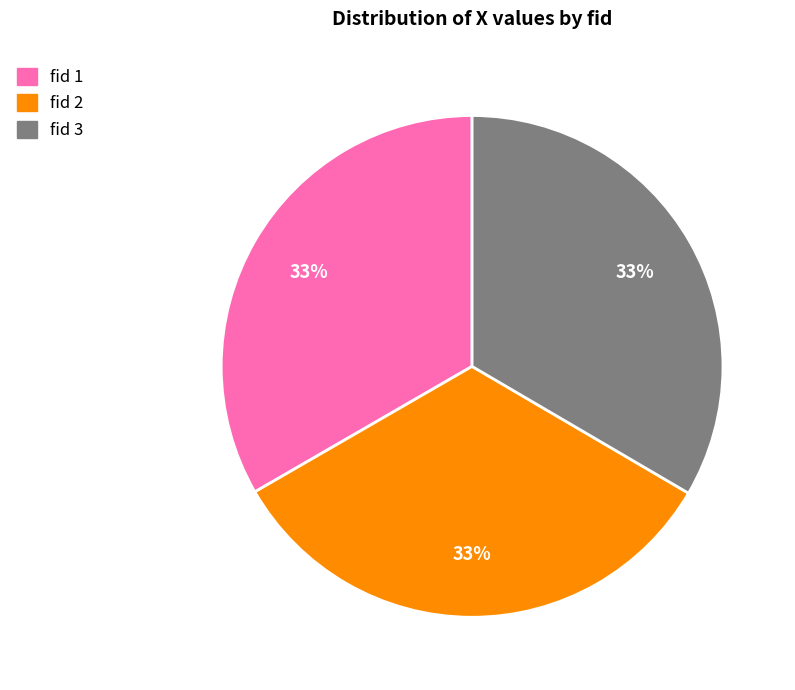

Count the number of slices in the pie.

3